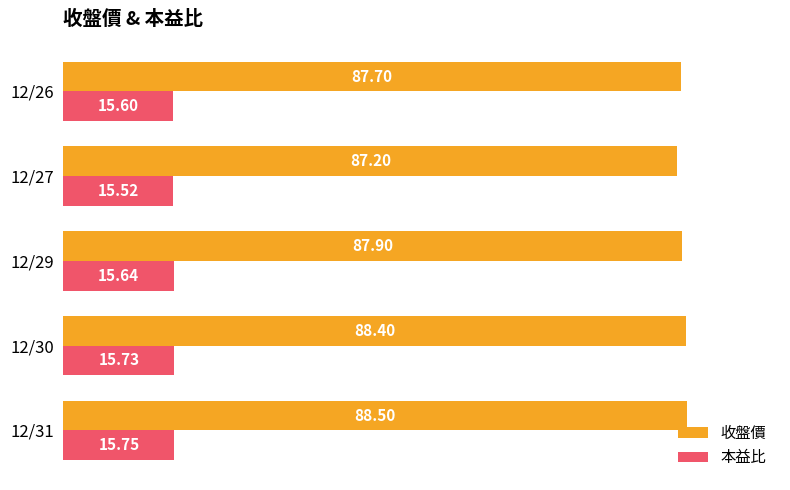

What is the sum of the 本益比 values at 12/31 and 12/26?

31.4